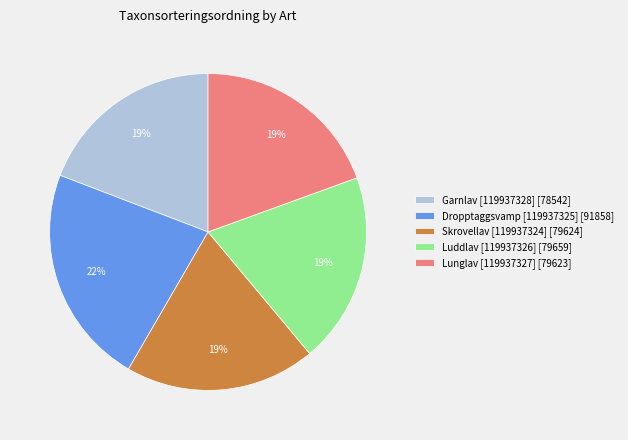

Between Garnlav [119937328] and Dropptaggsvamp [119937325], which is larger?

Dropptaggsvamp [119937325]